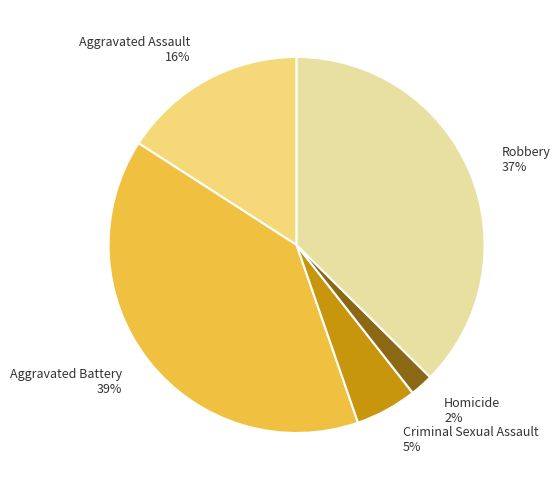

To the nearest percent, what is the difference between the largest and smallest slice percentages?

37%